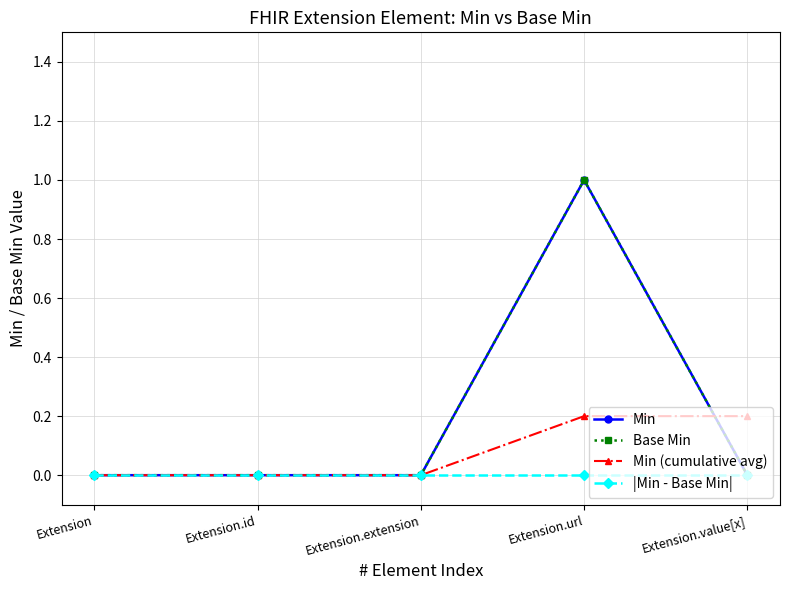

Which series has the largest total across all categories?

Min